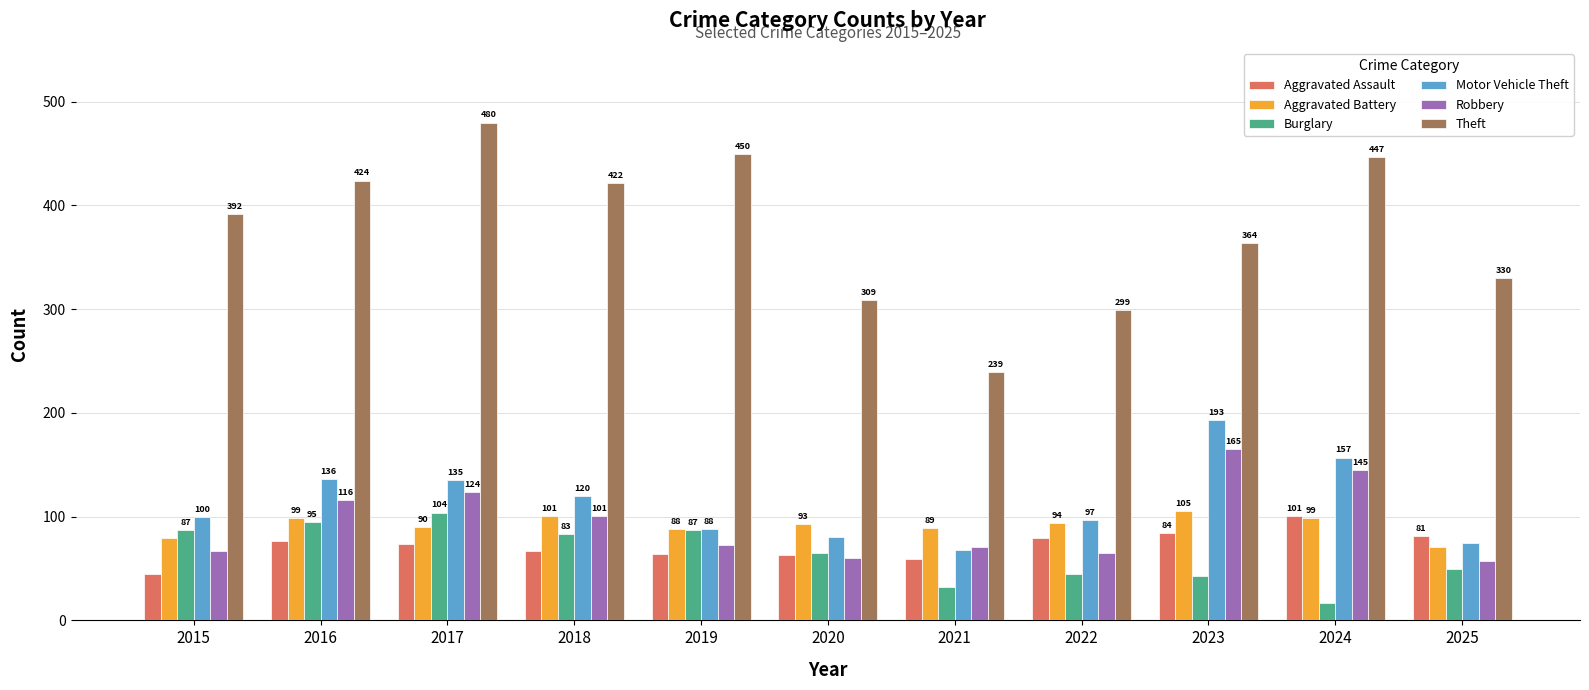

The value of Theft at 2015 is 392. True or false?

True